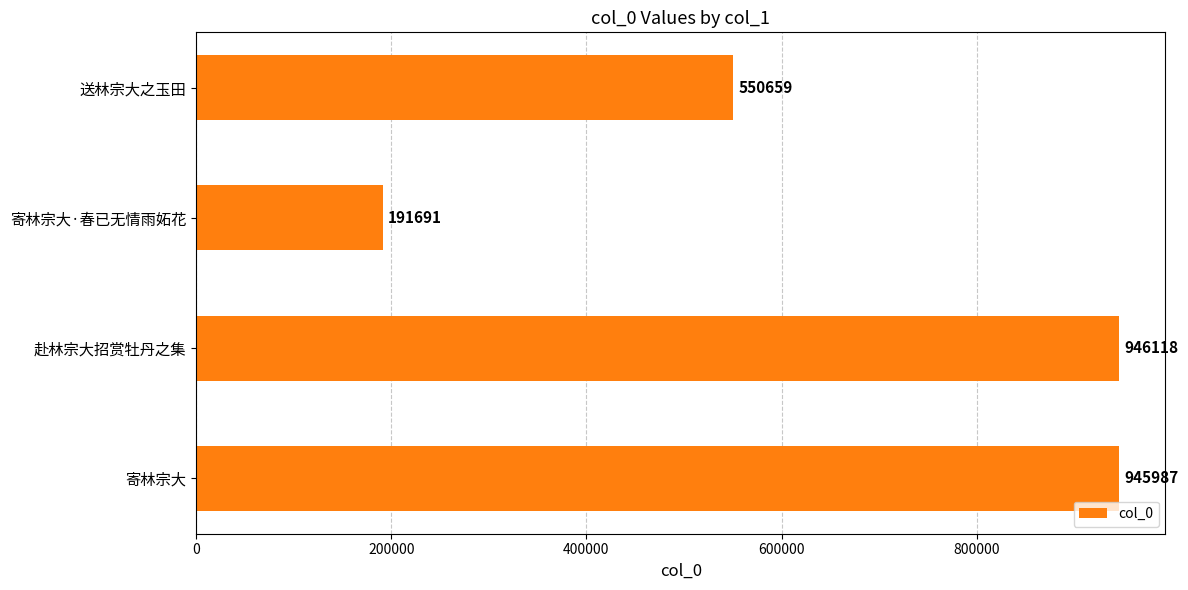

Reading bottom to top, transcribe all the data shown in this chart.

寄林宗大=945987	赴林宗大招赏牡丹之集=946118	寄林宗大·春已无情雨妬花=191691	送林宗大之玉田=550659